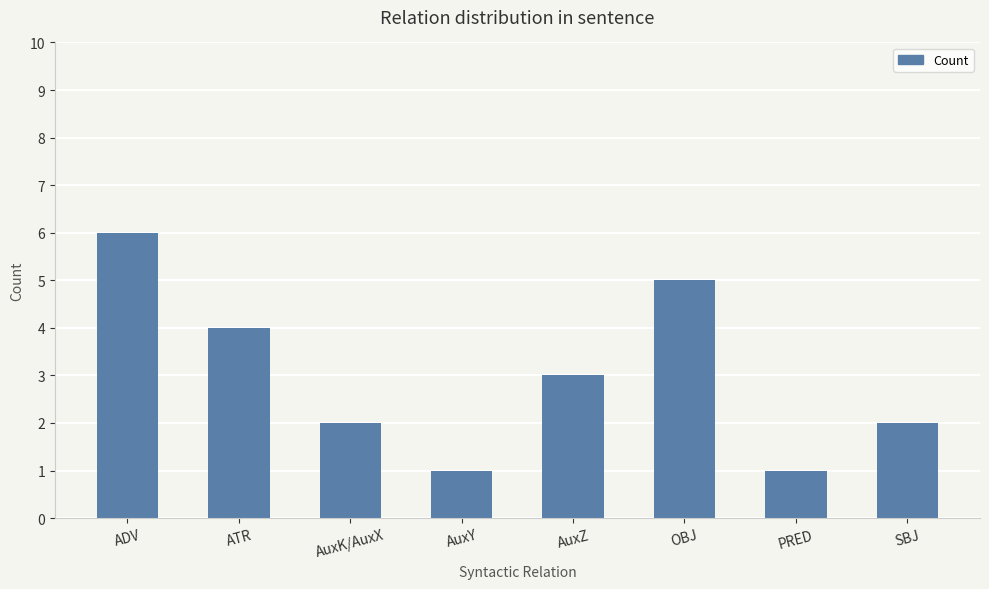

What value does the data have at OBJ?

5